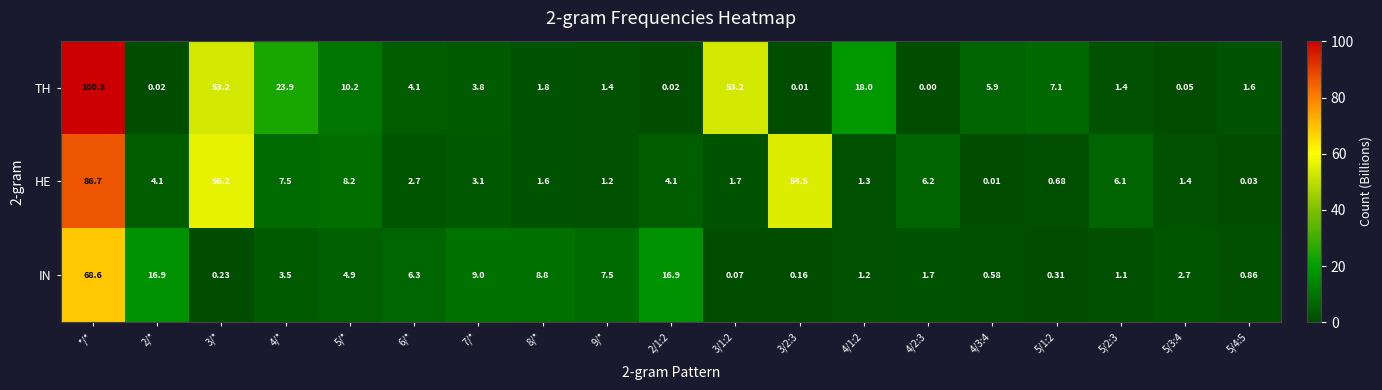

Is the value of TH at 6/* greater than the value of IN at 5/4:5?

Yes